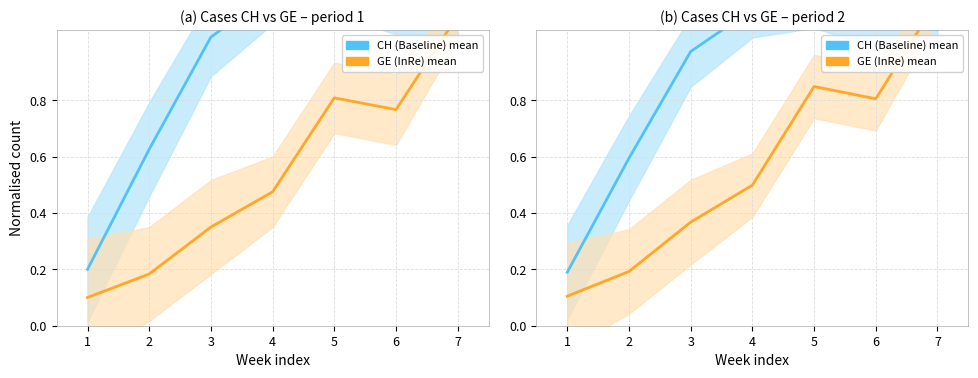

What is the total value across all series at 2?

0.8